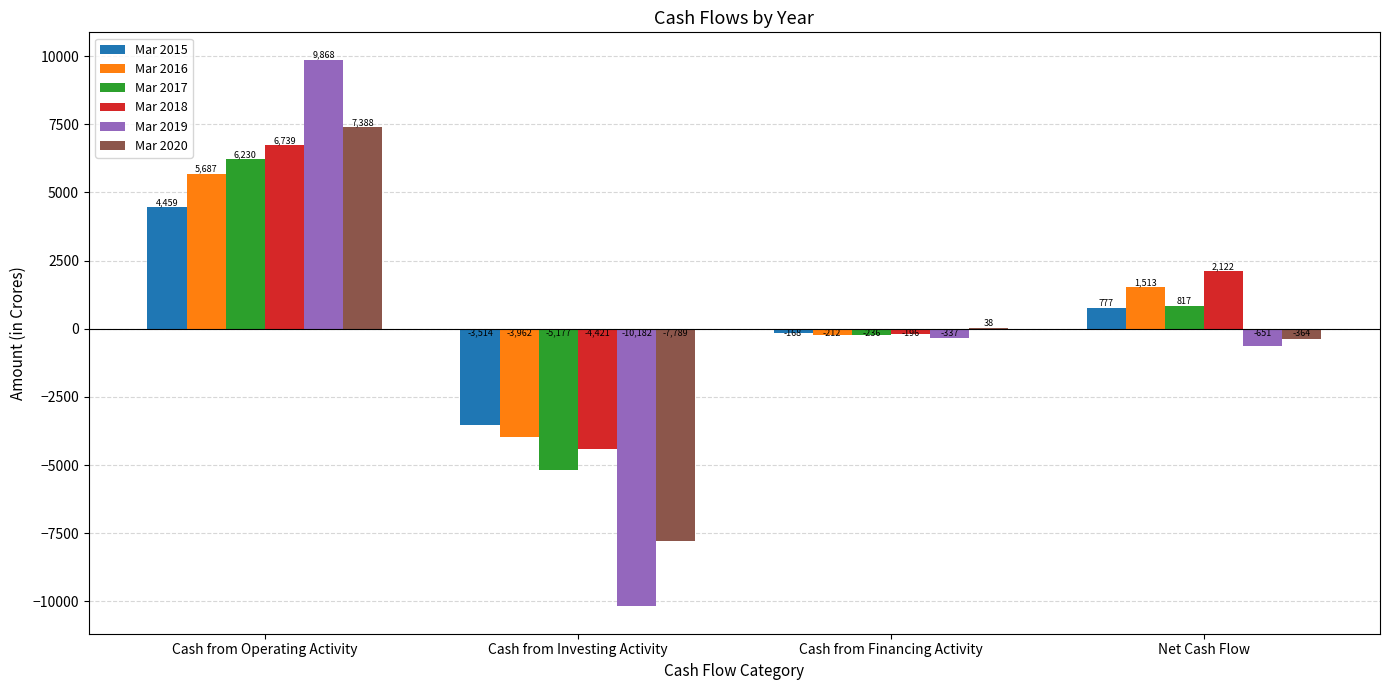

Which label corresponds to the largest value in the chart?

Cash from Operating Activity